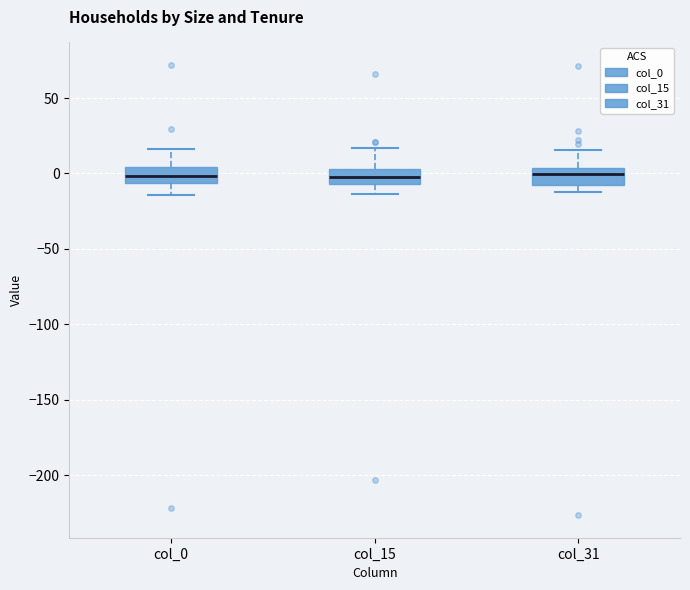

Reading left to right, transcribe this box plot: for each box, give where its median line is, the range the box spans, and where its two whiskers end, as read against the y-axis. The values are not printed on the chart, so give them approximately, as read against the axis.

col_0: median 0, box -5 to 5, whiskers -15 to 15
col_15: median 0, box -5 to 5, whiskers -15 to 15
col_31: median 0, box -5 to 5, whiskers -10 to 15